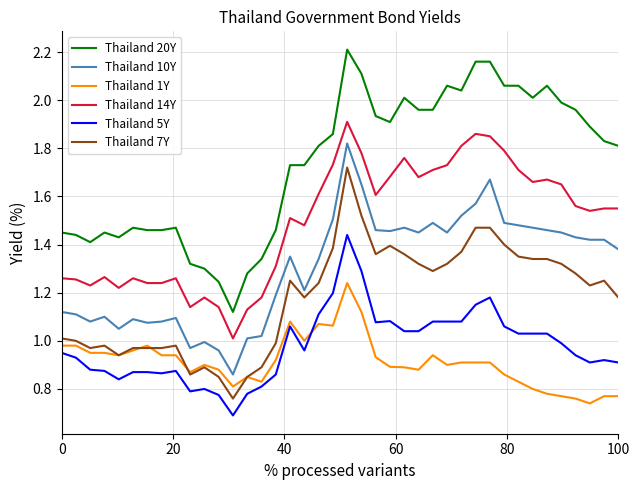

At how many categories does at least one series exceed 1?

40